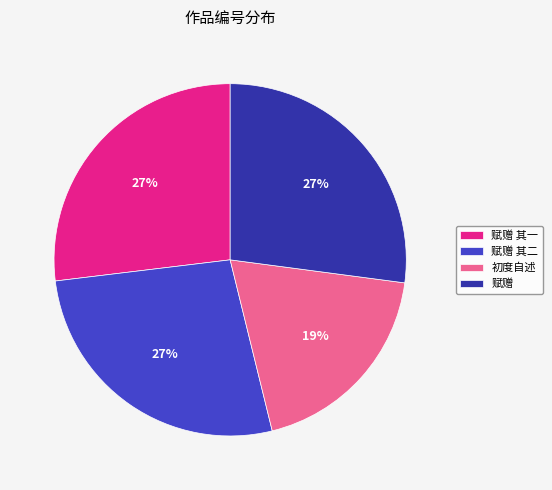

Approximately how many times larger is the value at 赋赠 其二 compared to 初度自述?

1.4